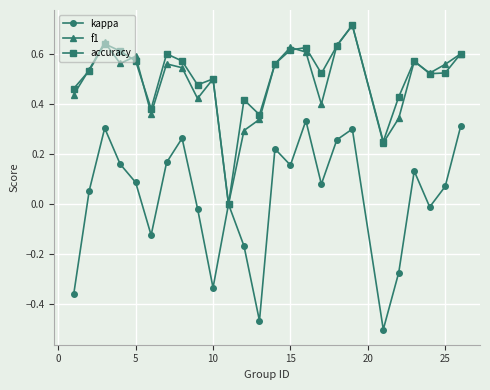

What is the sum of all f1 values?

12.2